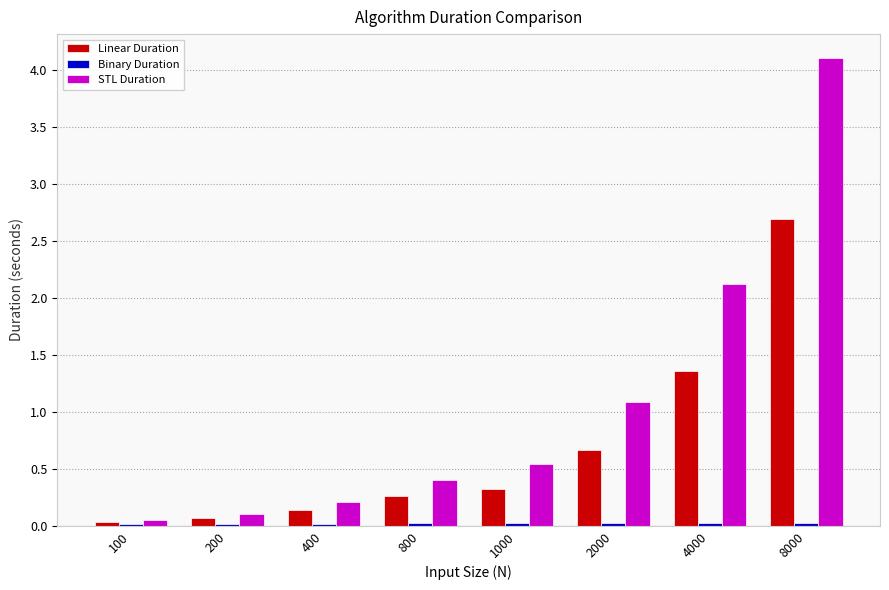

Which label corresponds to the largest value in the chart?

8000